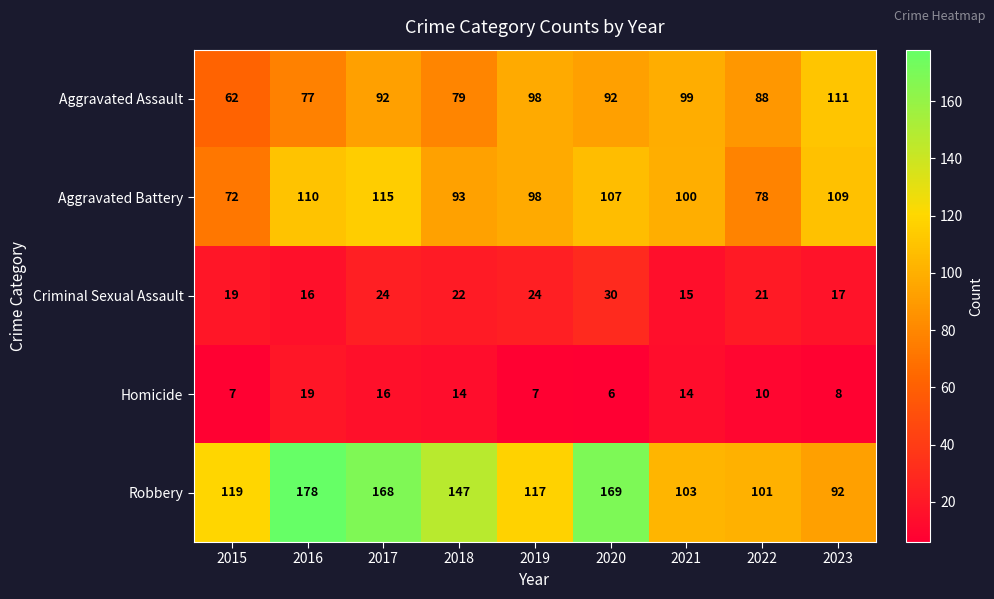

How many data points does each series have?

9